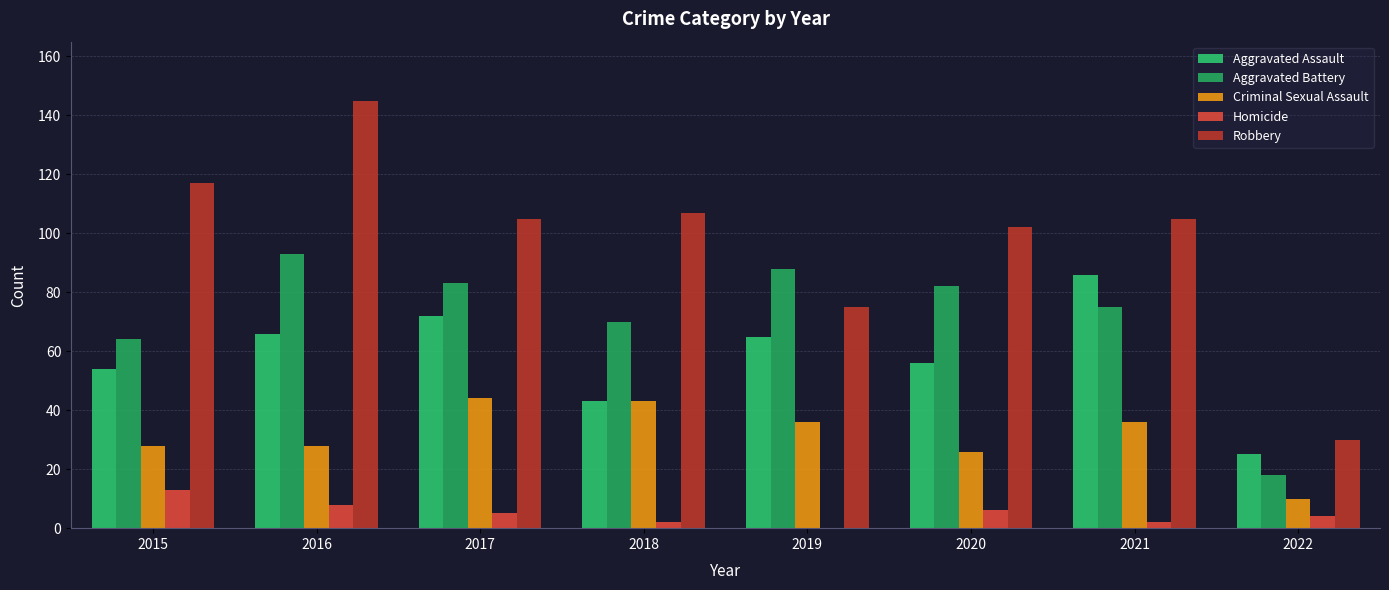

Reading right to left, list all the values displayed in this chart.

Aggravated Assault: 25	86	56	65	43	72	66	54
Aggravated Battery: 18	75	82	88	70	83	93	64
Criminal Sexual Assault: 10	36	26	36	43	44	28	28
Homicide: 4	2	6	0	2	5	8	13
Robbery: 30	105	102	75	107	105	145	117